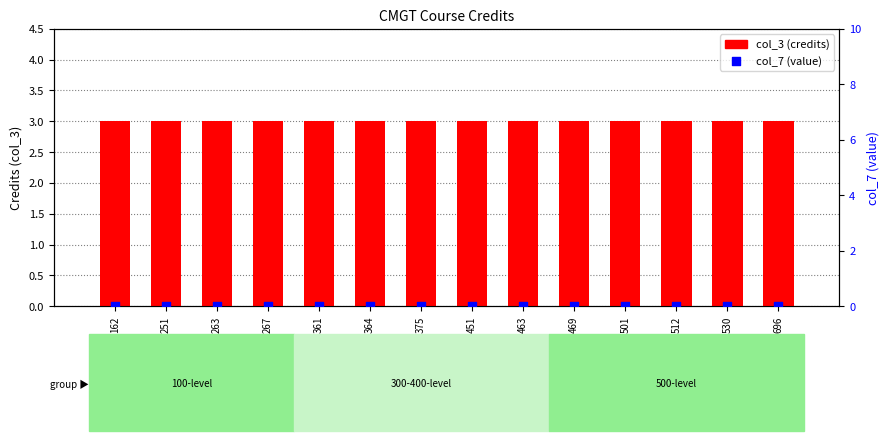

Which series contains the lowest Y value?

col_7 (value)